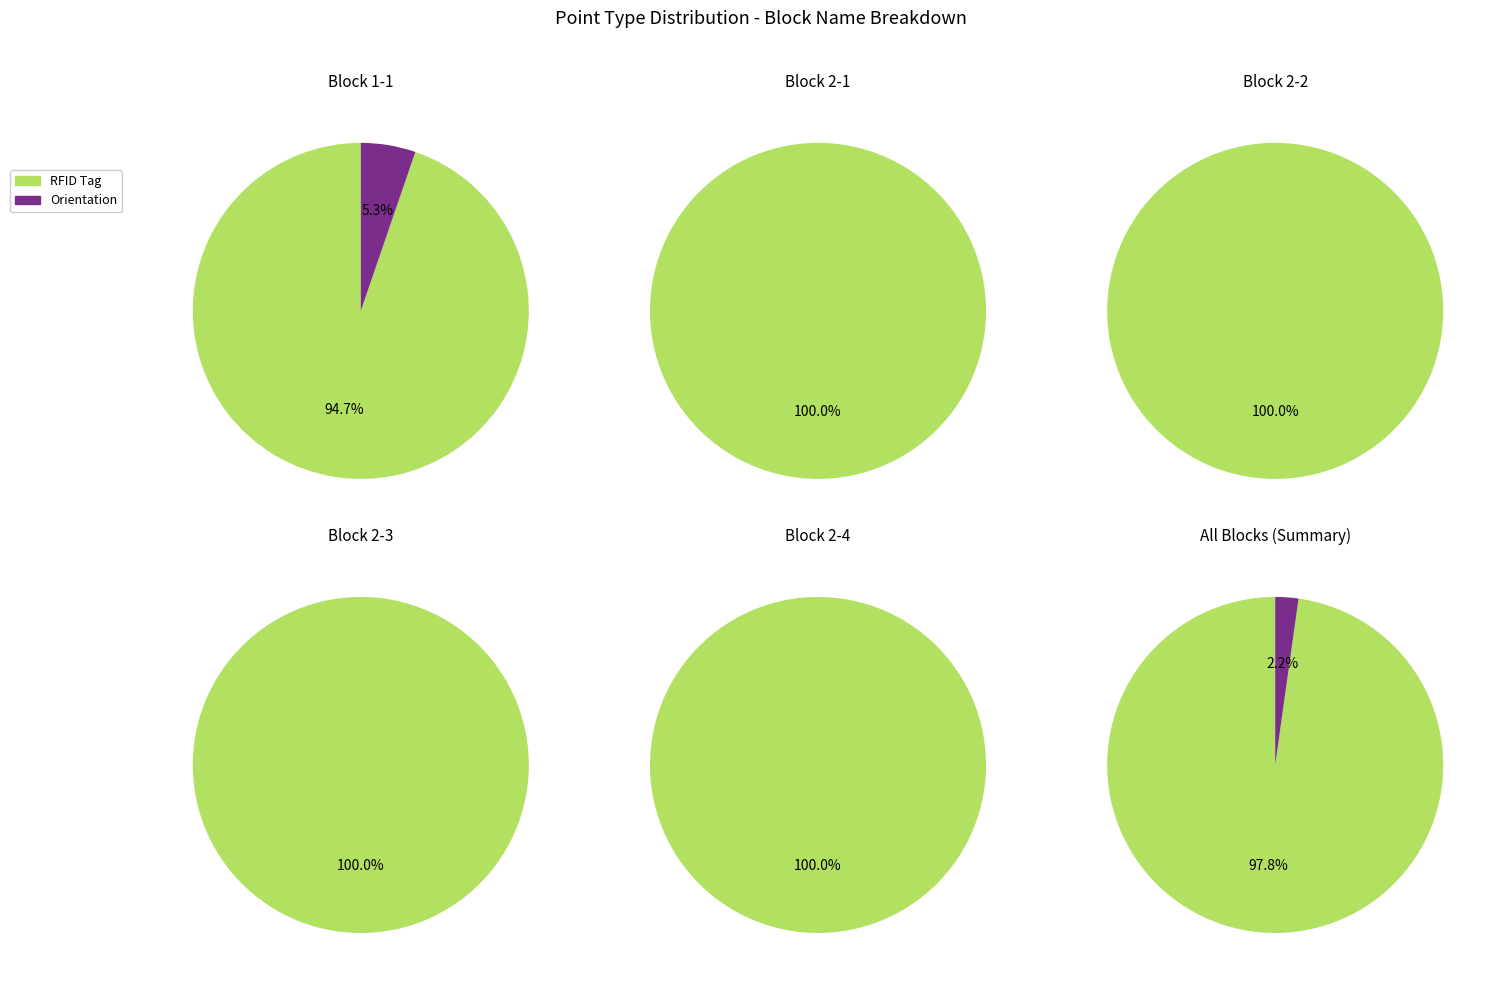

Combined, what portion of the pie is 1-1 and 2-2?

12.1%